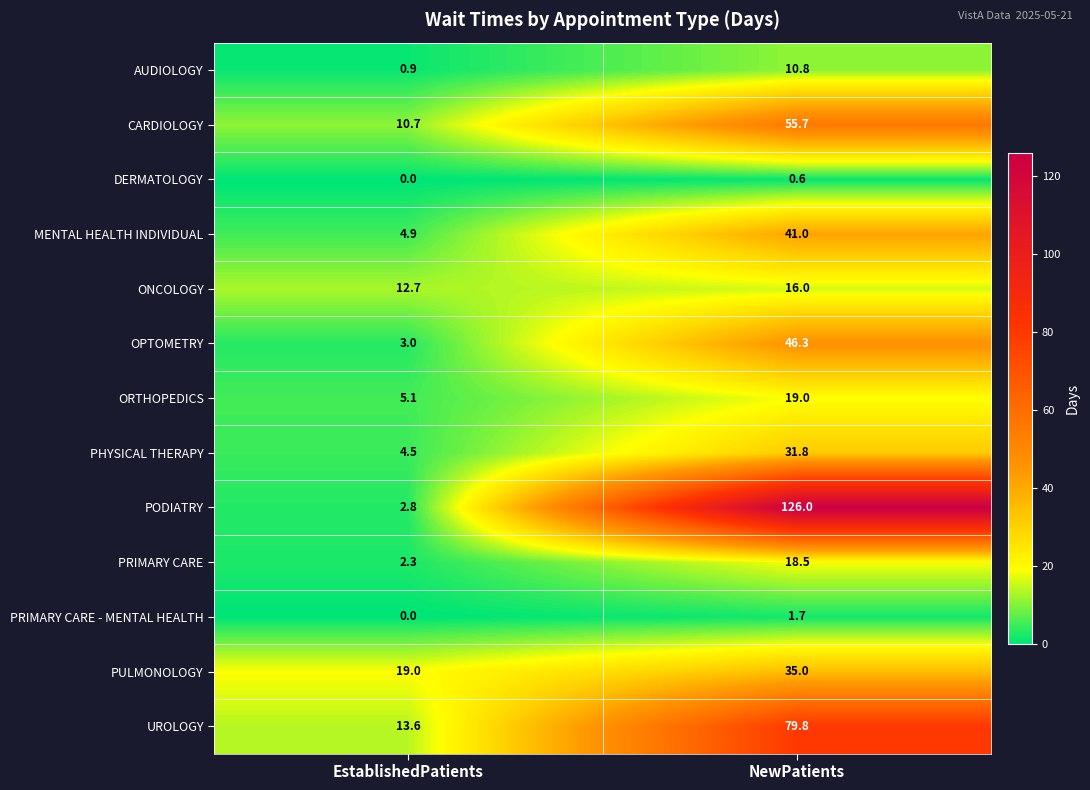

Which series has the widest spread of values?

PODIATRY